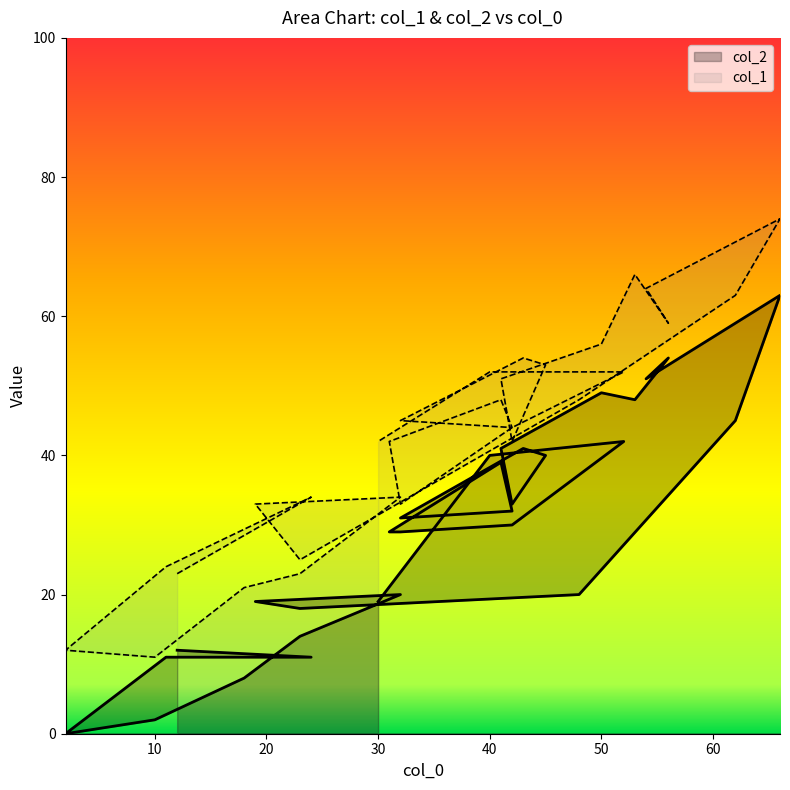

True or false: col_2 and col_1 intersect in this chart.

False